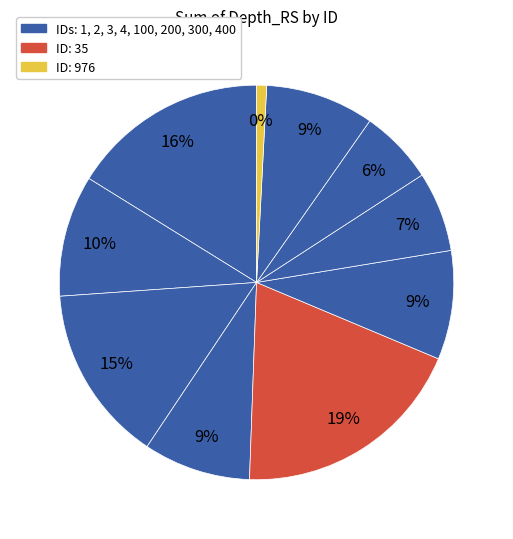

To the nearest percent, what is the combined percentage of 100 and 3?

23%